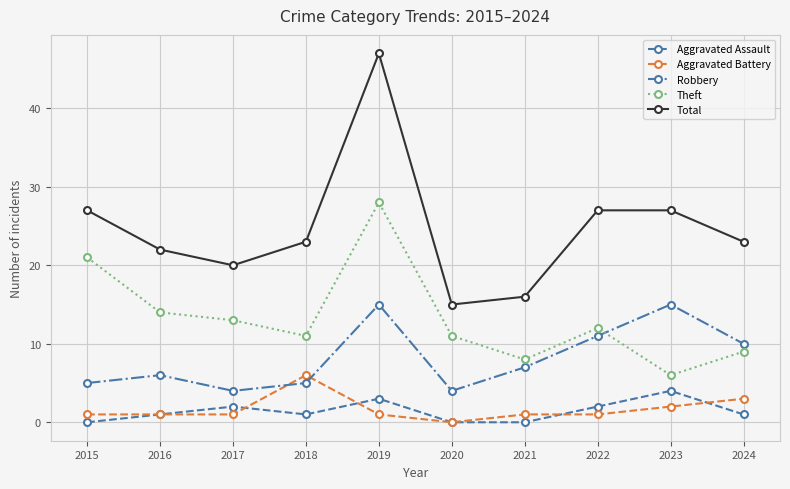

True or false: Robbery has more than 1 points higher than both neighbors.

True